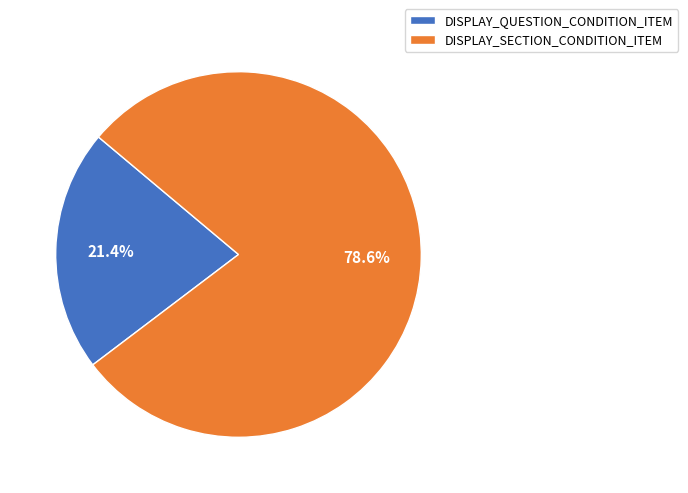

Does DISPLAY_SECTION_CONDITION_ITEM account for over 50% of the chart?

Yes